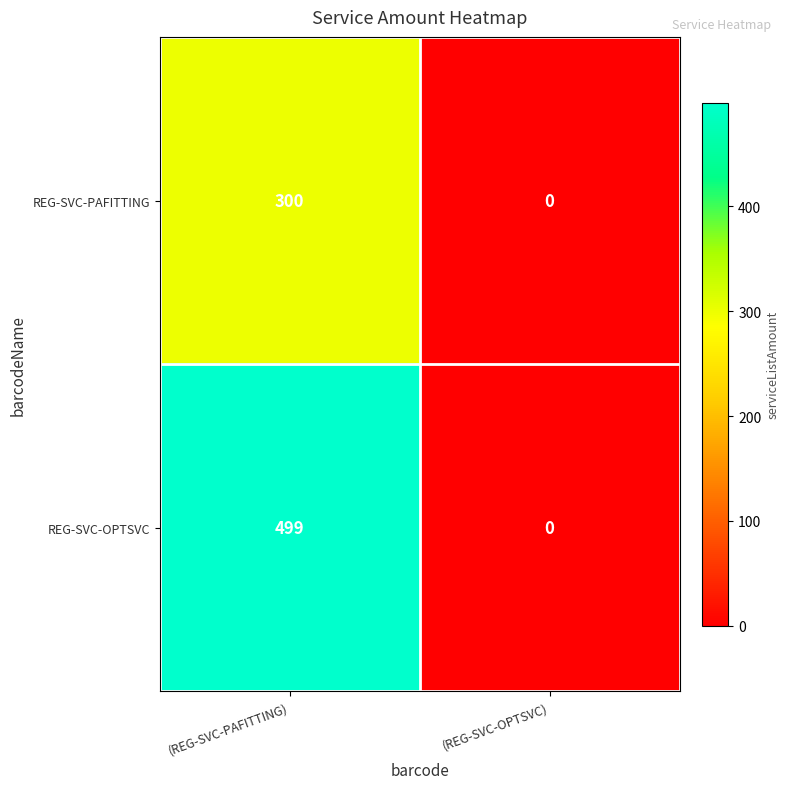

How many categories are shown in the chart?

2